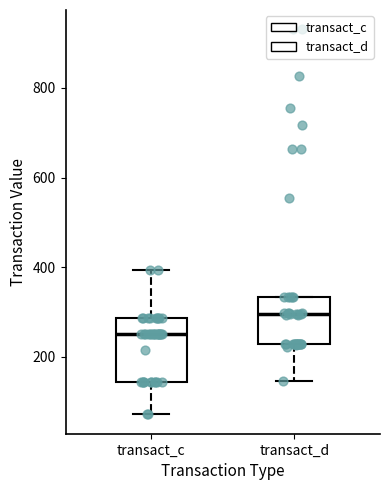

Reading left to right, transcribe this box plot: for each box, give where its median line is, the range the box spans, and where its two whiskers end, as read against the y-axis. The values are not printed on the chart, so give them approximately, as read against the axis.

transact_c: median 260, box 140 to 280, whiskers 80 to 400
transact_d: median 300, box 220 to 340, whiskers 140 to 340